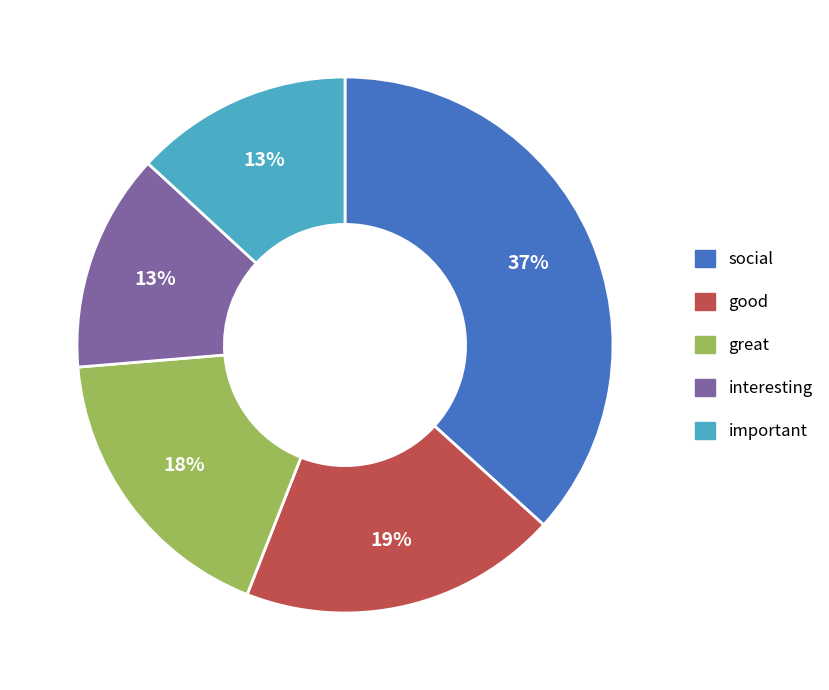

To the nearest percent, what is the difference between the largest and smallest slice percentages?

24%